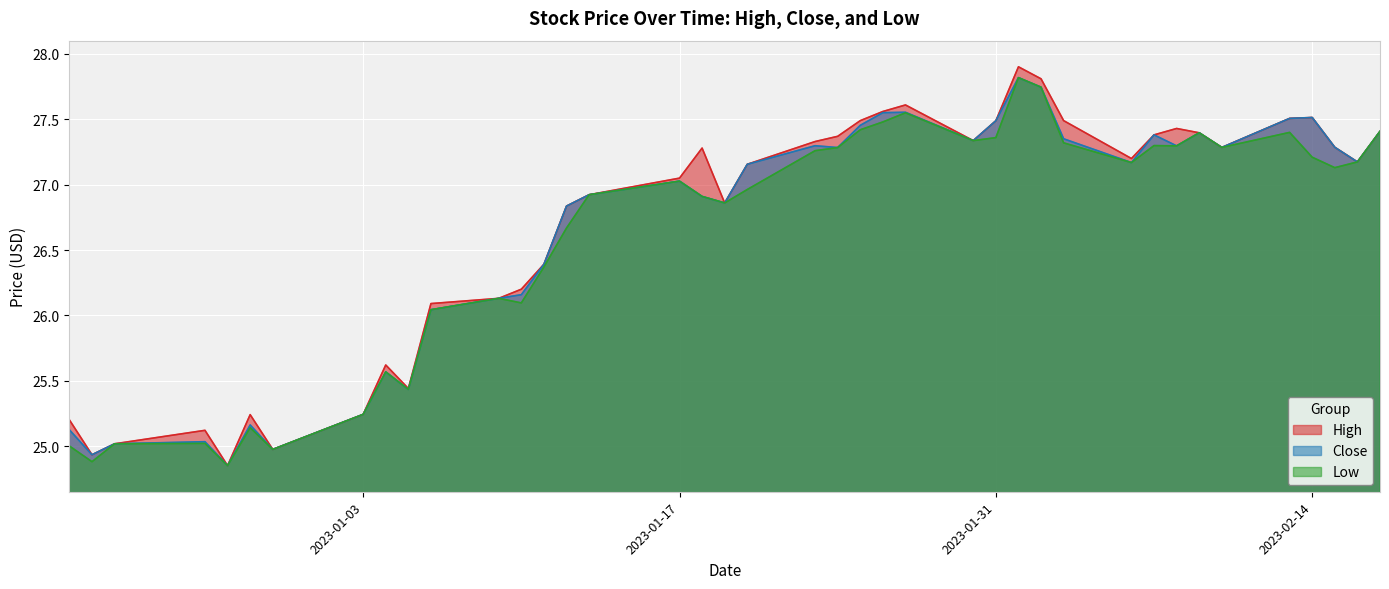

Rank the series at 2023-01-19 from lowest to highest value.

High, Close, Low